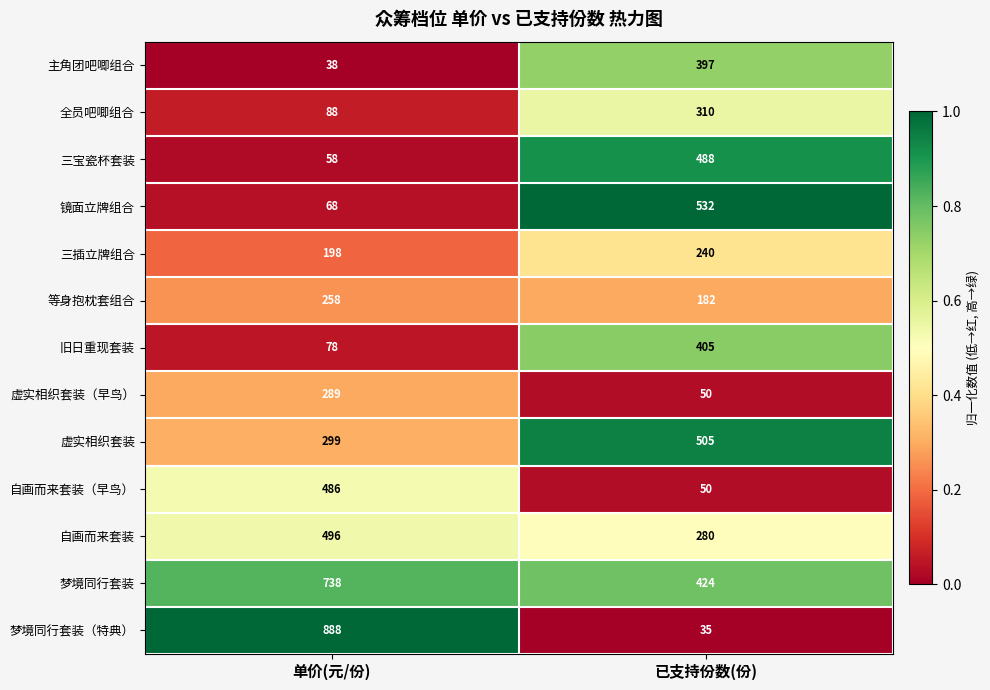

Reading right to left, what are all the values shown in this chart?

主角团吧唧组合: 397	38
全员吧唧组合: 310	88
三宝瓷杯套装: 488	58
镜面立牌组合: 532	68
三插立牌组合: 240	198
等身抱枕套组合: 182	258
旧日重现套装: 405	78
虚实相织套装（早鸟）: 50	289
虚实相织套装: 505	299
自画而来套装（早鸟）: 50	486
自画而来套装: 280	496
梦境同行套装: 424	738
梦境同行套装（特典）: 35	888